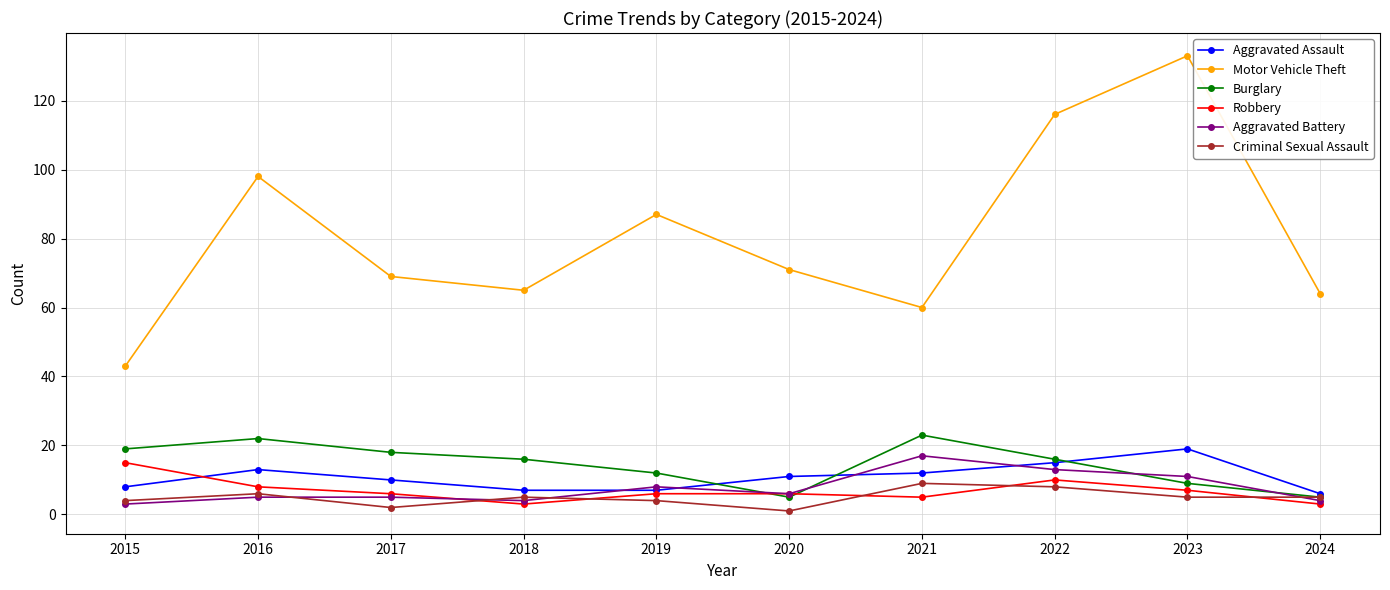

What is the approximate value of Aggravated Assault at 2018?

7